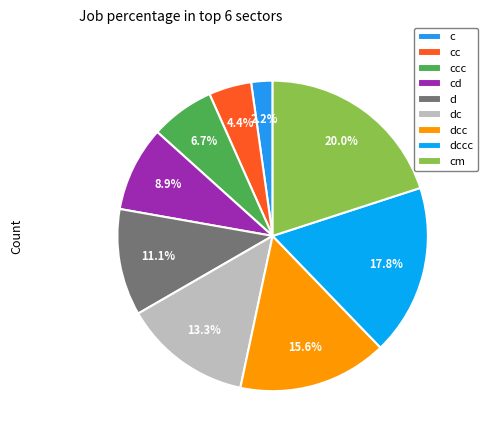

What is the change in value from c to ccc?

+200